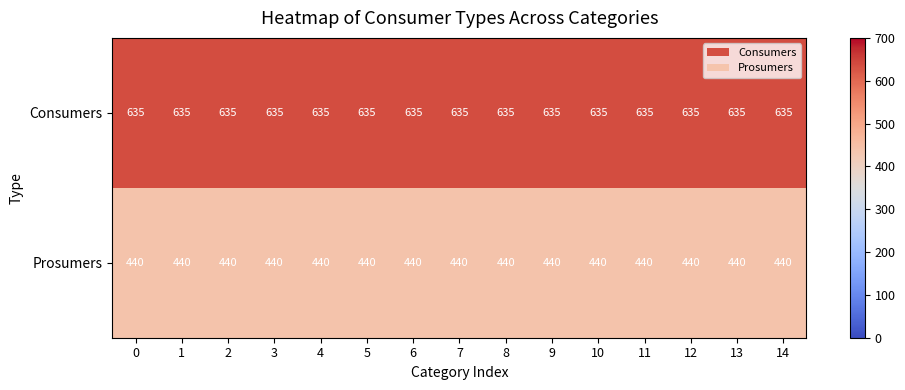

What is the smallest value displayed?

440